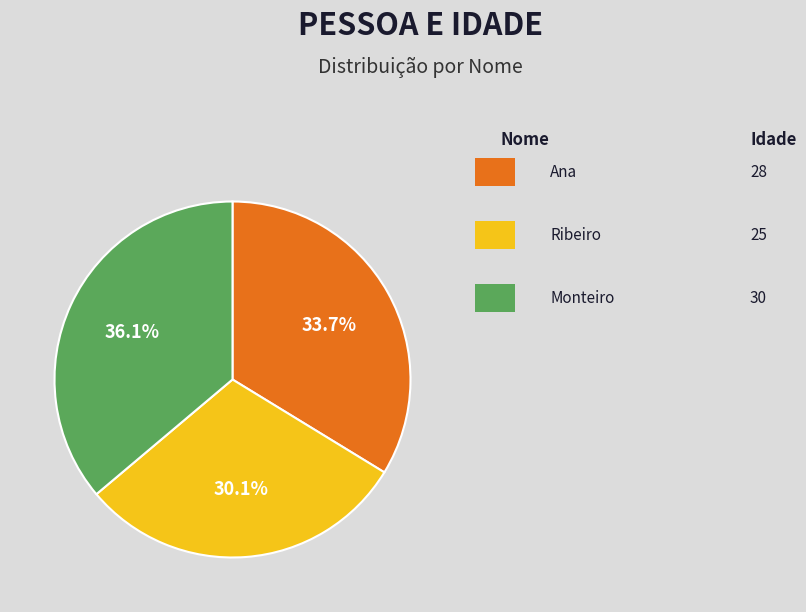

Is there a majority slice in this chart?

No